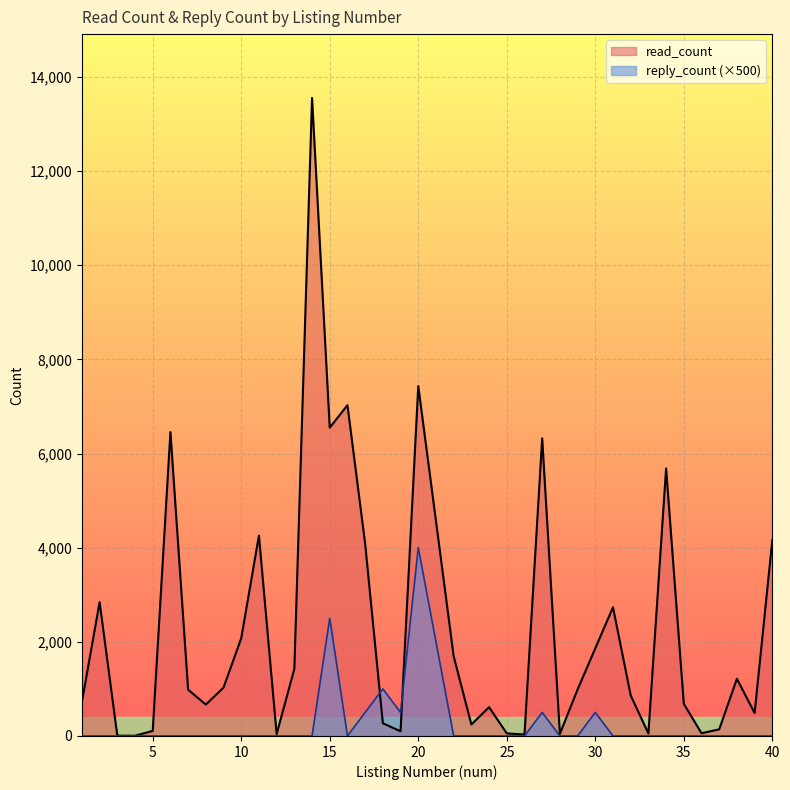

Which series has the largest total across all categories?

read_count